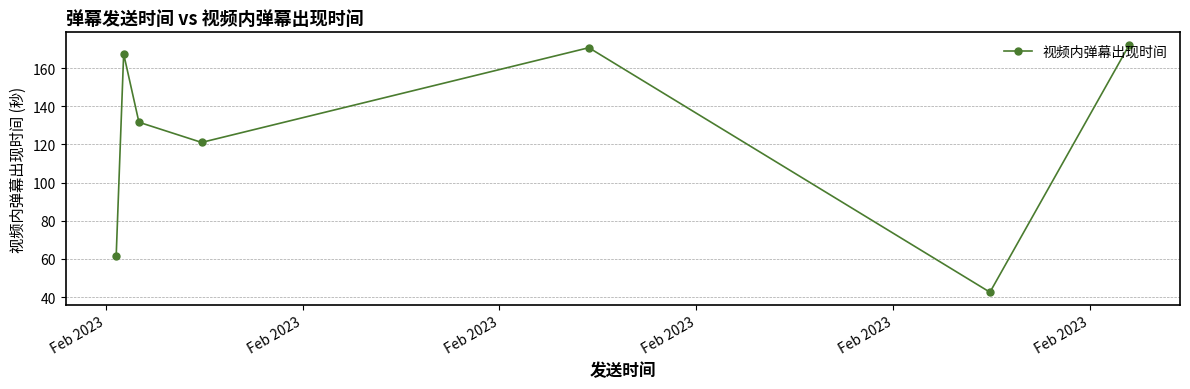

How many points are higher than both their immediate neighbors (excluding endpoints)?

2